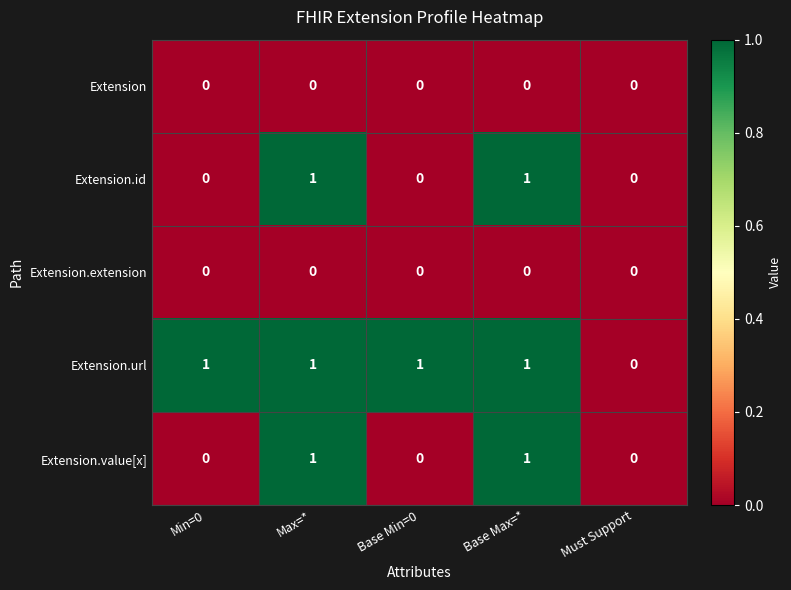

What is the greatest value displayed?

1